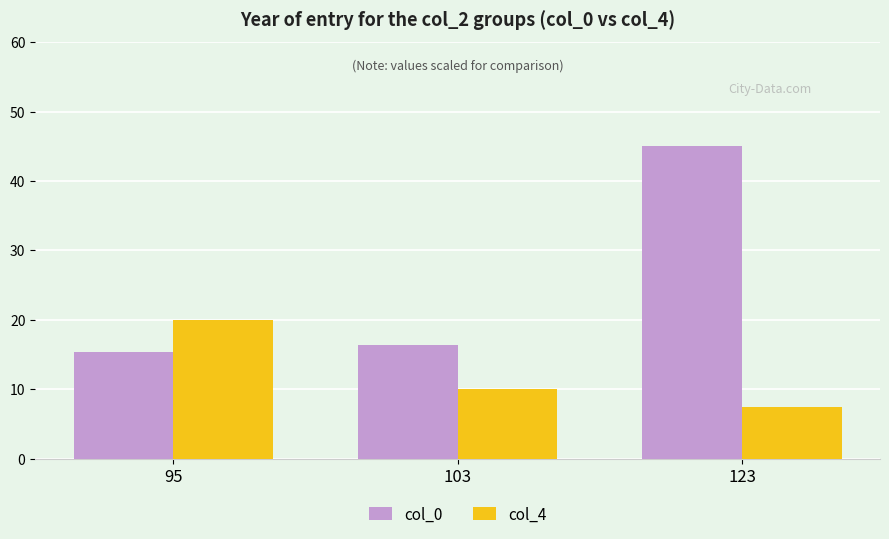

Reading left to right, list all the values displayed in this chart.

col_0: 95=15.4	103=16.4	123=45.0
col_4: 95=20.0	103=10.0	123=7.5